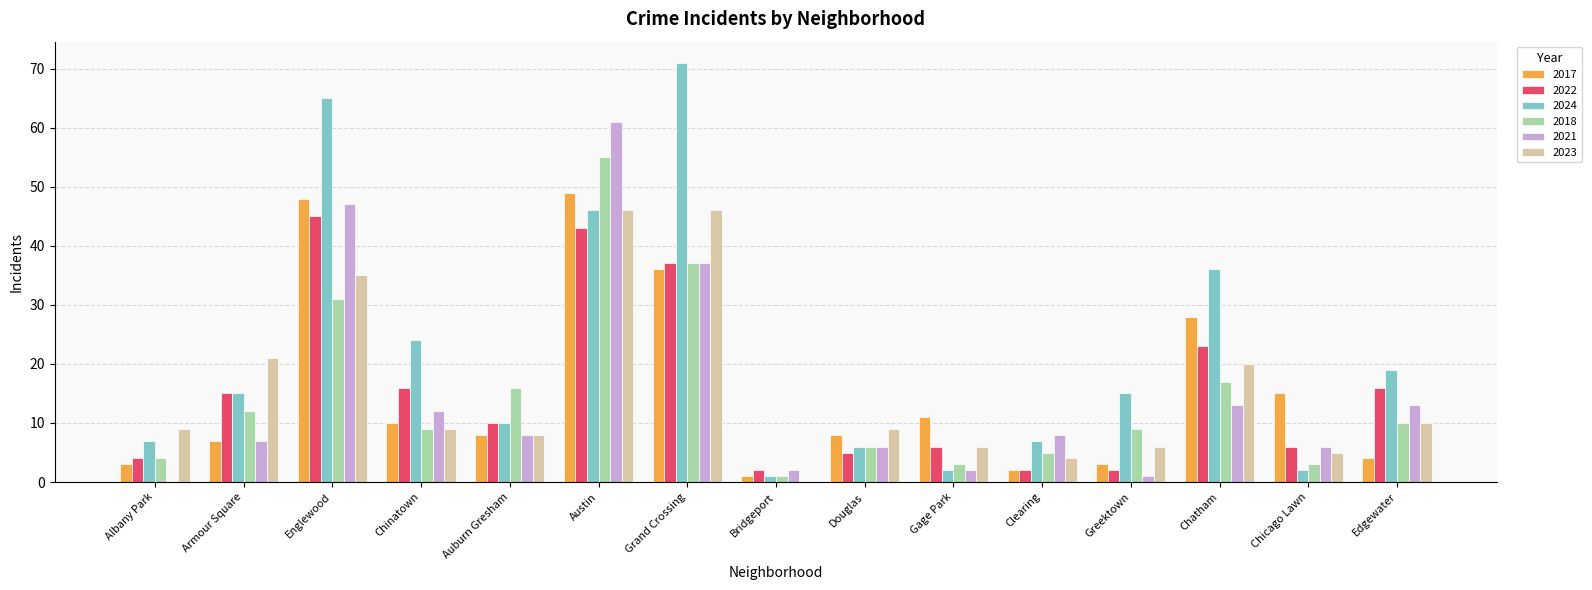

What is the maximum value for 2017?

49